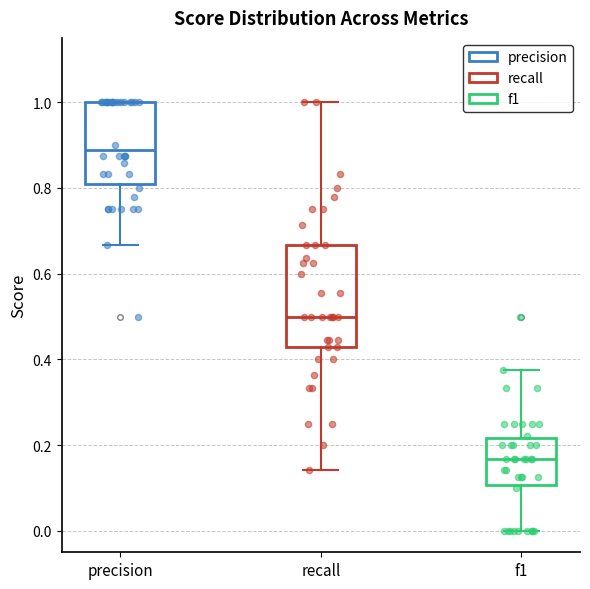

Reading left to right, read every box against the y-axis: the position of its median line, the range the box covers, and the ends of its whiskers. The values are not printed on the chart, so give them approximately, as read against the axis.

precision: median 0.88, box 0.80 to 1.00, whiskers 0.66 to 1.00
recall: median 0.50, box 0.42 to 0.66, whiskers 0.14 to 1.00
f1: median 0.16, box 0.10 to 0.22, whiskers 0.00 to 0.38